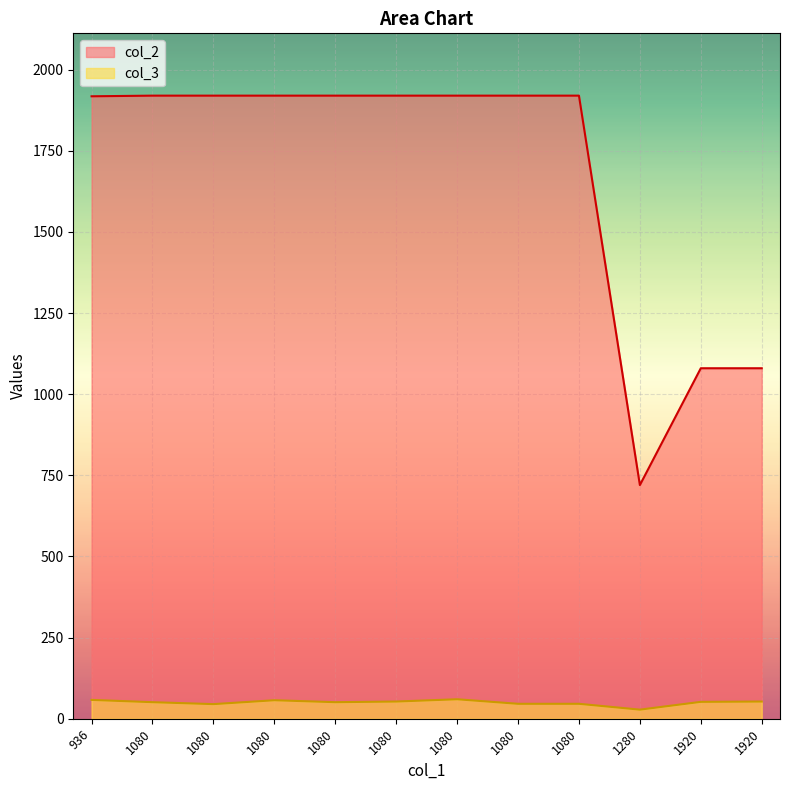

How many interior local peaks does the col_2 series have?

1